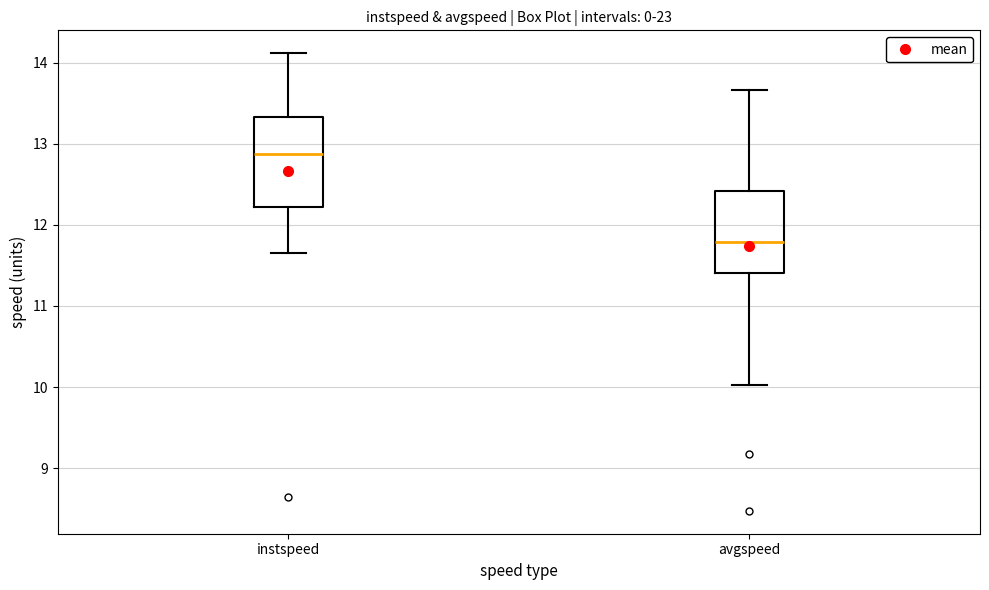

Where does the median line of the box for avgspeed sit on the y-axis? The values are not printed on the chart, so give them approximately, as read against the axis.

11.8